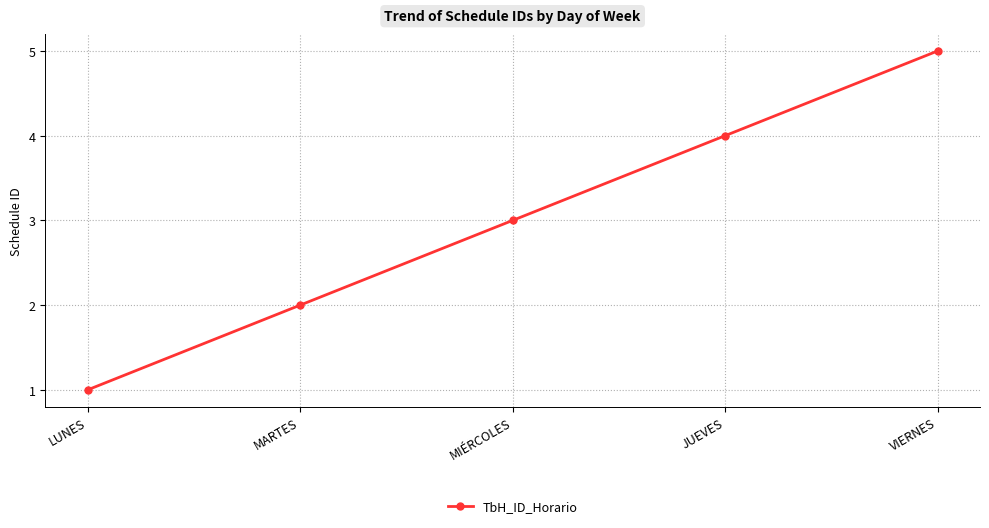

What is the label of the 2nd point from the right?

JUEVES